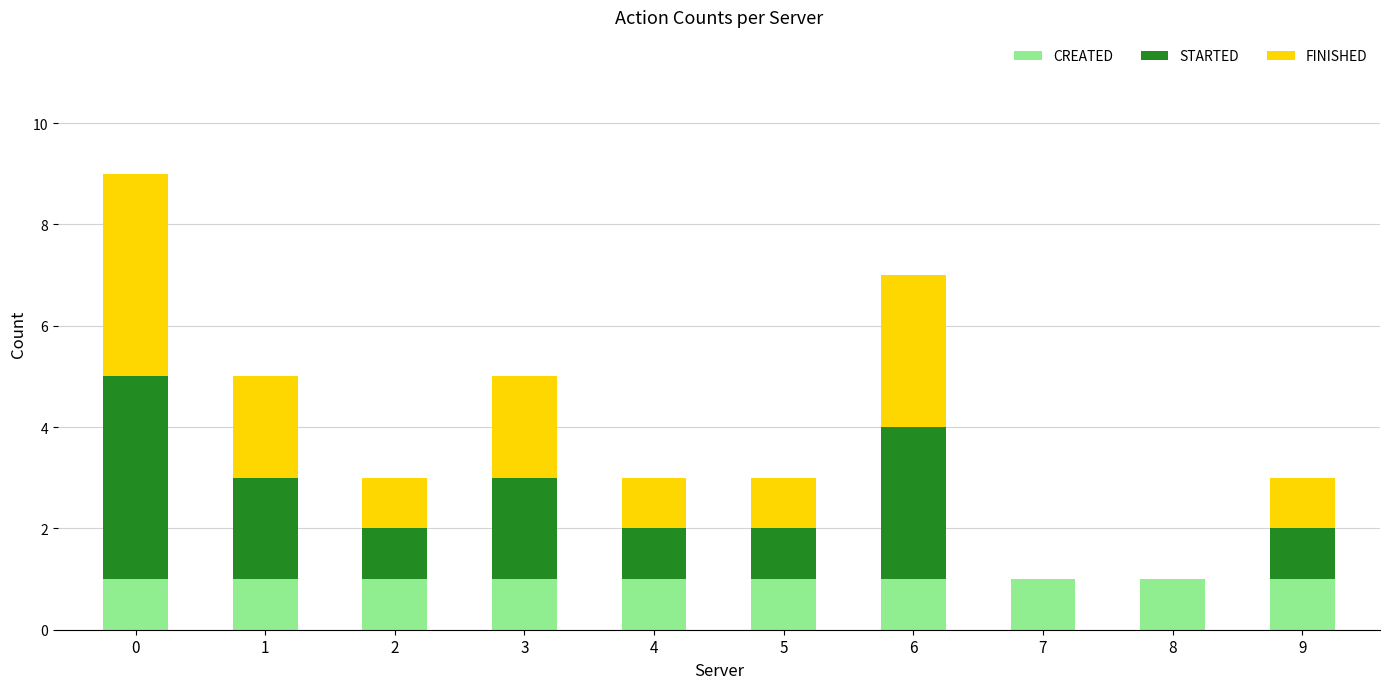

Reading right to left, transcribe the values for CREATED.

9=1	8=1	7=1	6=1	5=1	4=1	3=1	2=1	1=1	0=1